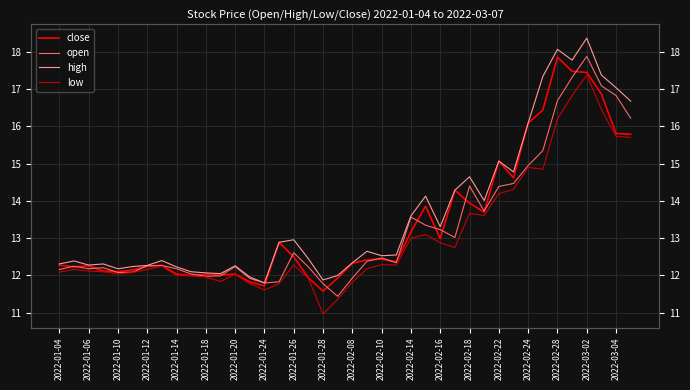

How many lines are shown in the chart?

4